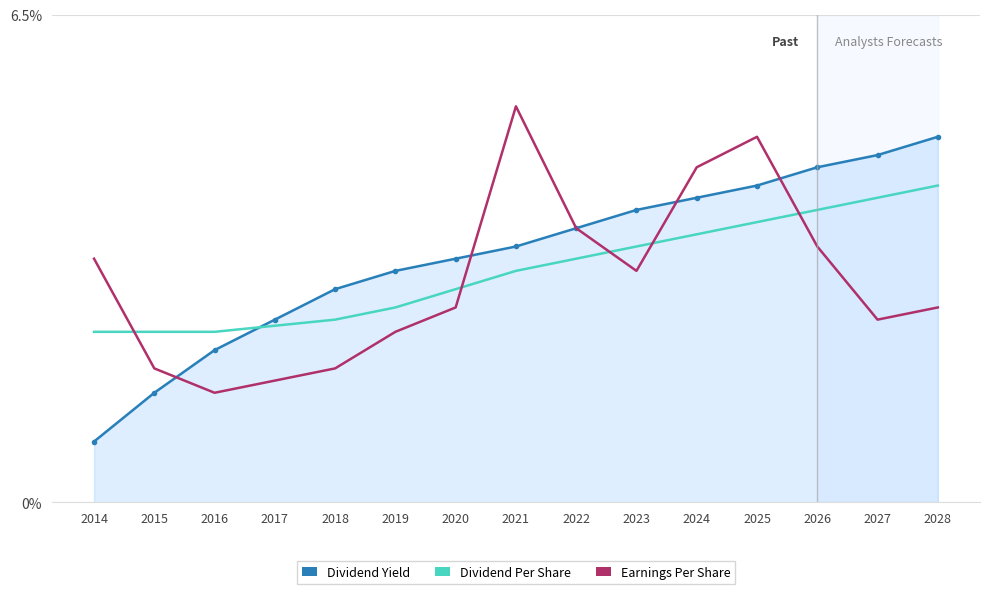

What is the value of the Earnings Per Share point at the 1st from the left?

40